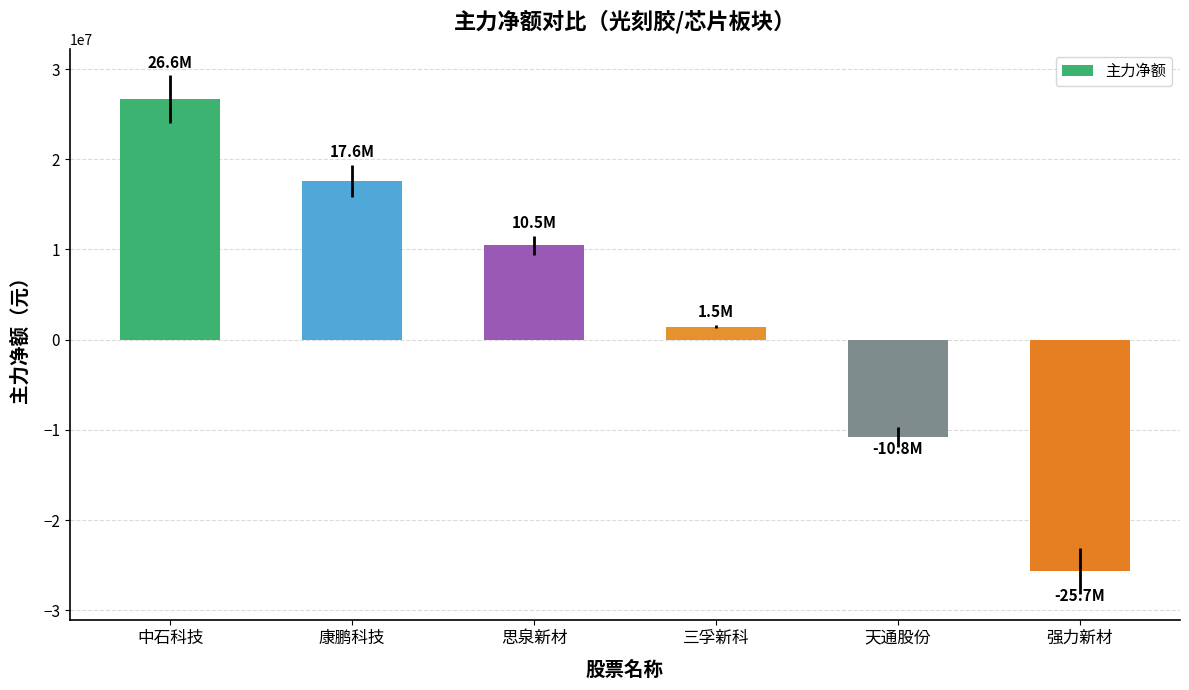

How many data points are less than 10485927?

3